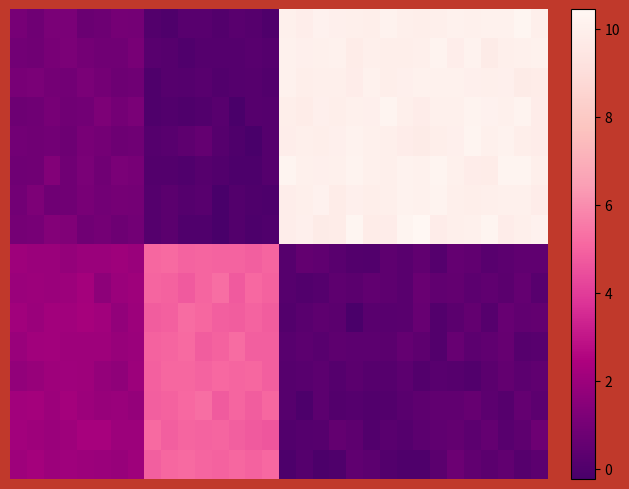

Count the number of categories in the chart.

32